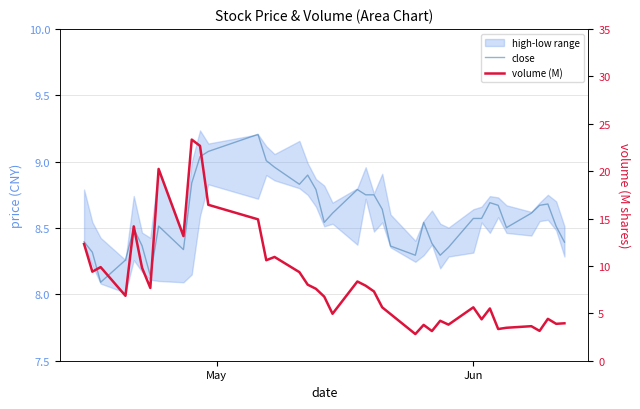

How many times do close and volume (M) cross each other?

5